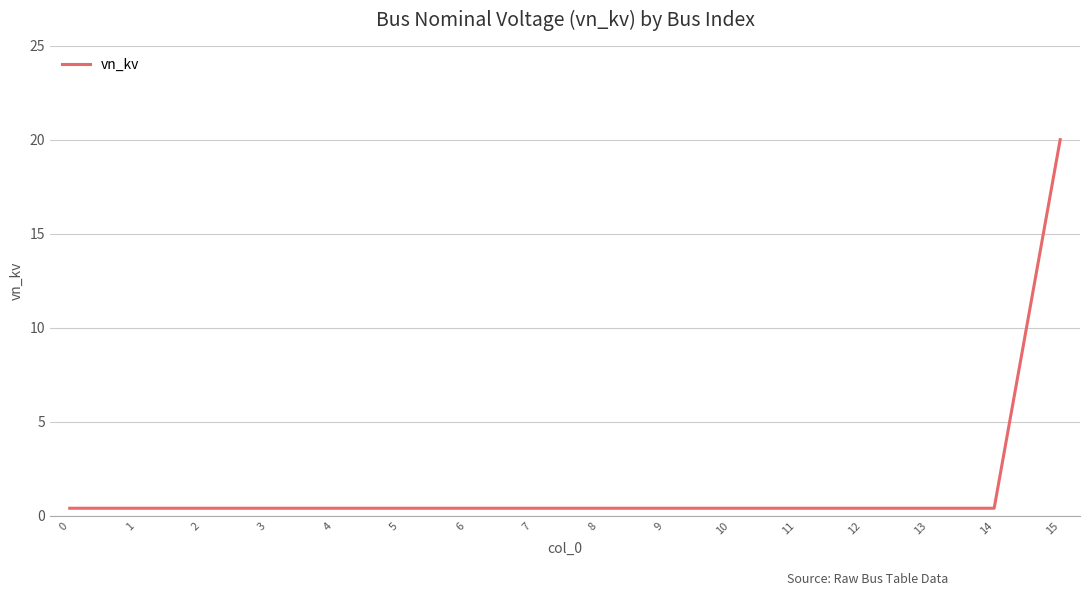

What is the maximum value shown in the chart?

20.0